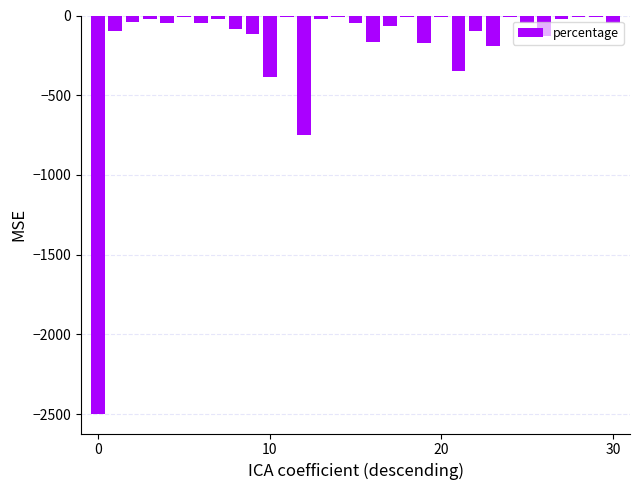

What is the difference between the second highest and minimum values?

2487.6